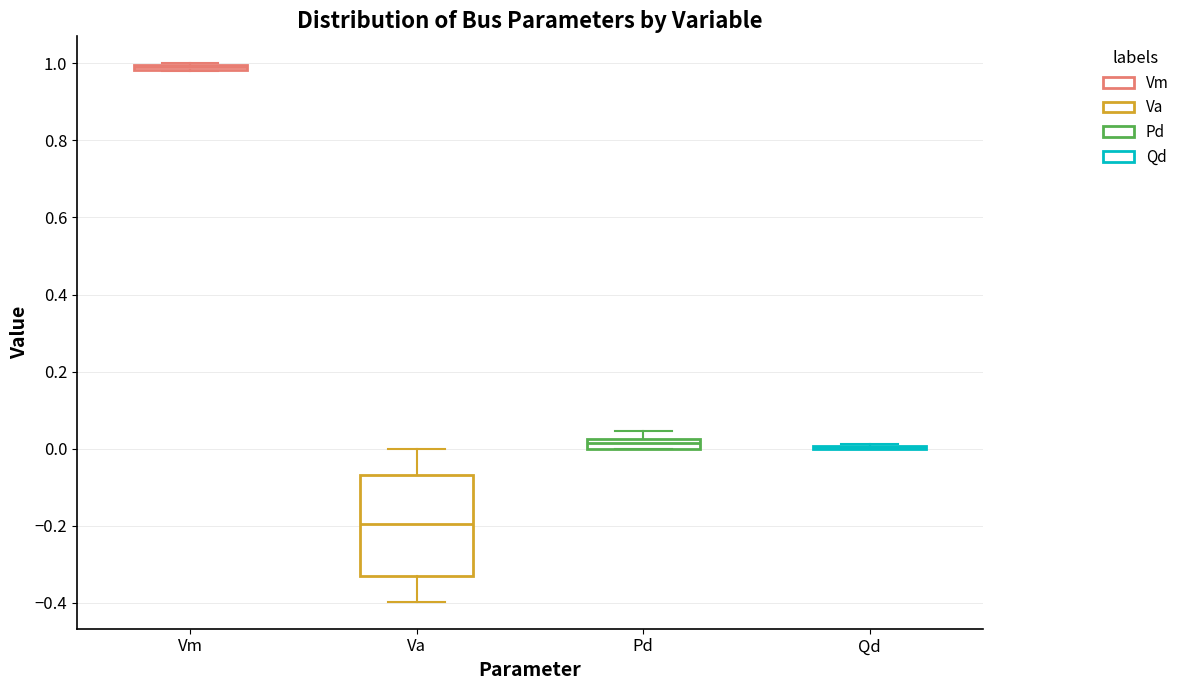

Which box is the tallest, from its lower edge to its upper edge?

Va